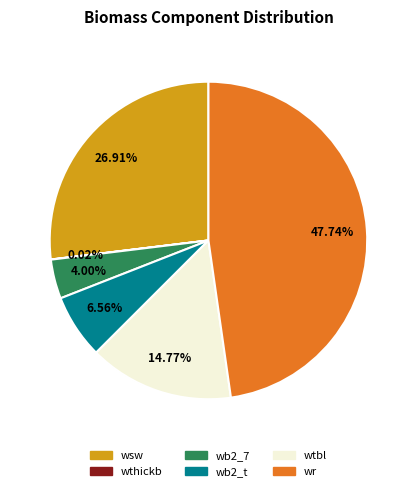

Does any single category account for the majority?

No